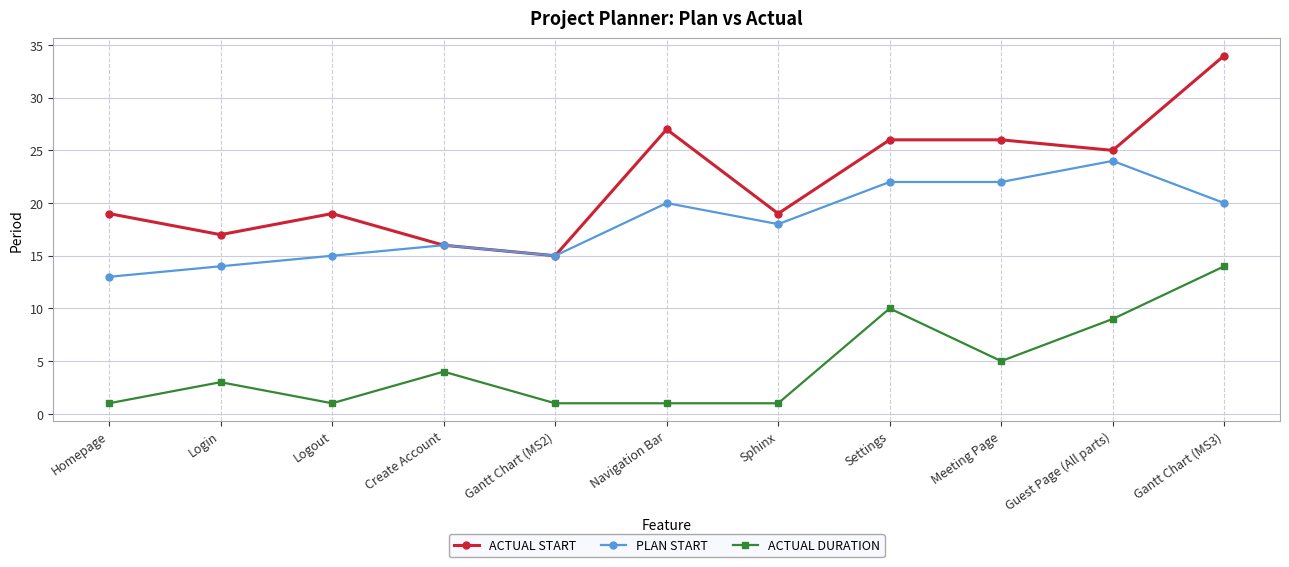

Is it true that ACTUAL START equals 12 at Navigation Bar?

False